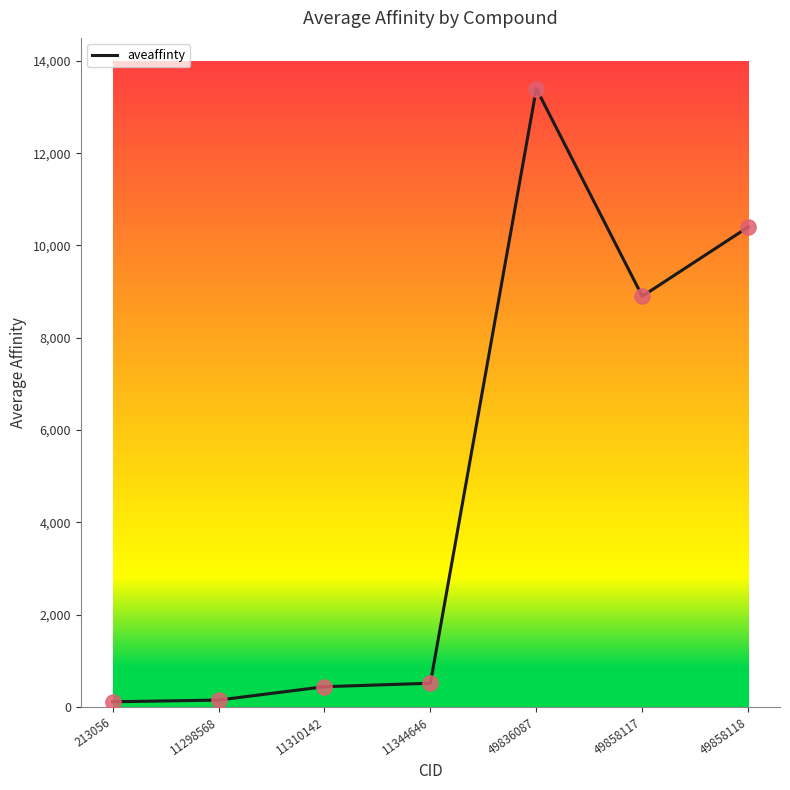

Which has a higher value, 49836087 or 49858117?

49836087